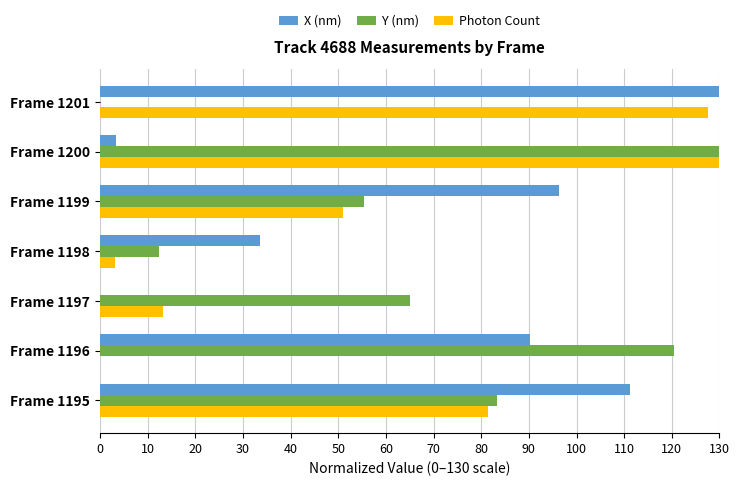

Between Frame 1196 and Frame 1199, which series saw the biggest shift?

Y (nm)